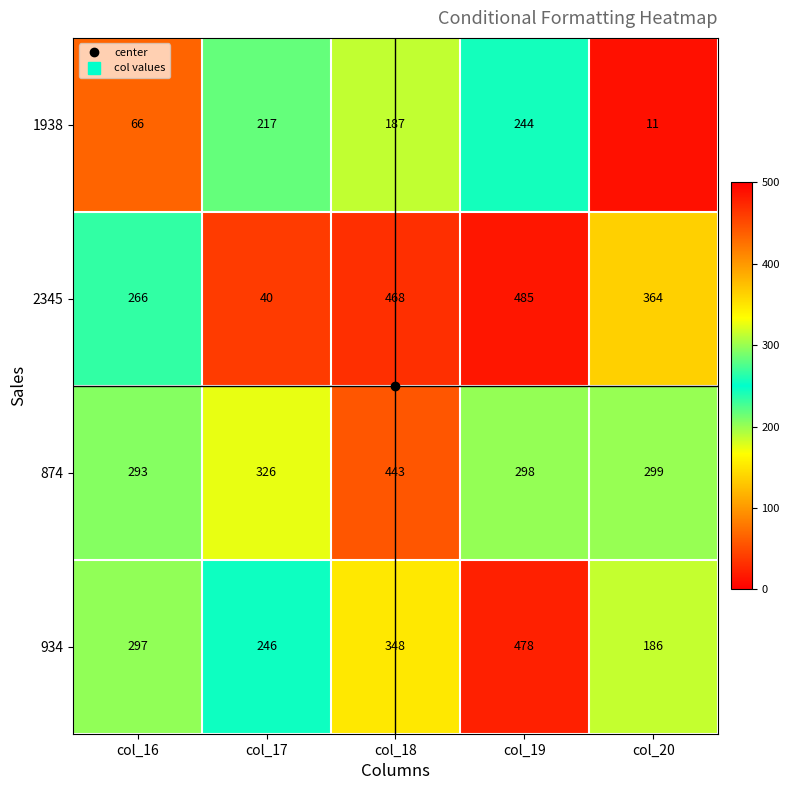

The 2345 series shows 508 at col_20. True or false?

False